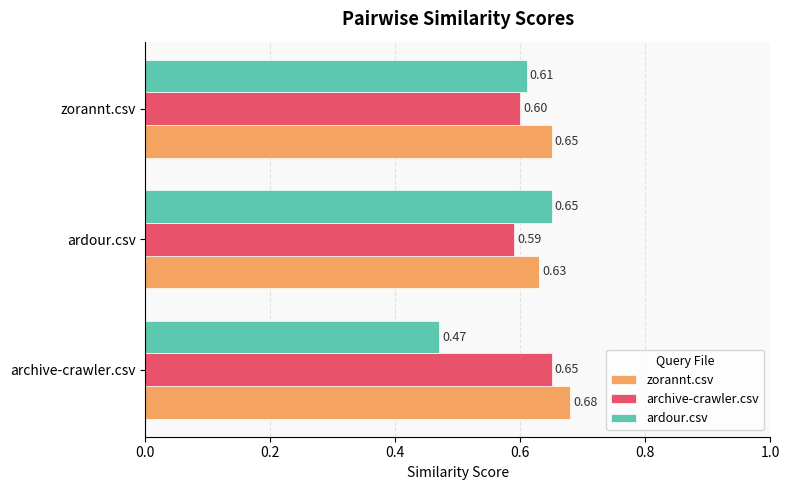

What are all the series names shown in the legend?

zorannt.csv, archive-crawler.csv, ardour.csv